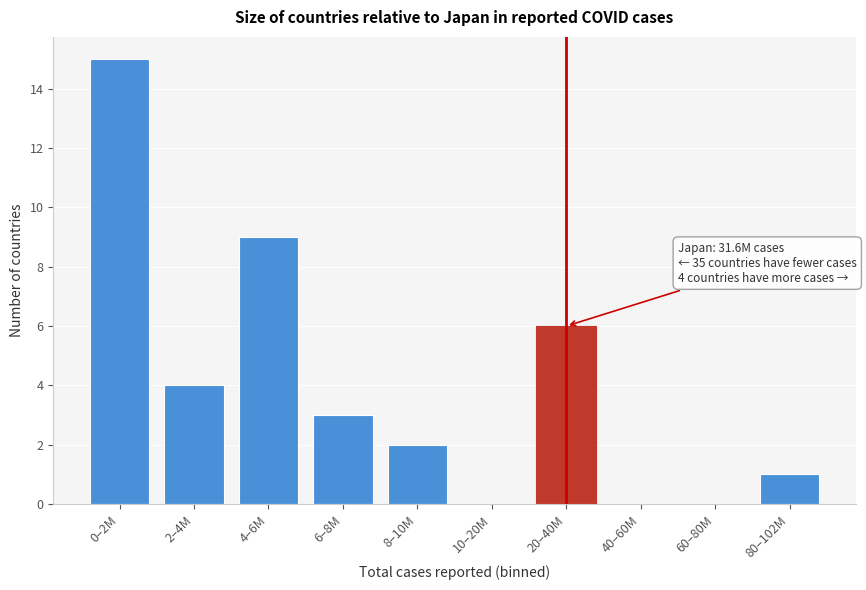

Reading right to left, what are all the values shown in this chart?

80–102M=1	60–80M=0	40–60M=0	20–40M=6	10–20M=0	8–10M=2	6–8M=3	4–6M=9	2–4M=4	0–2M=15